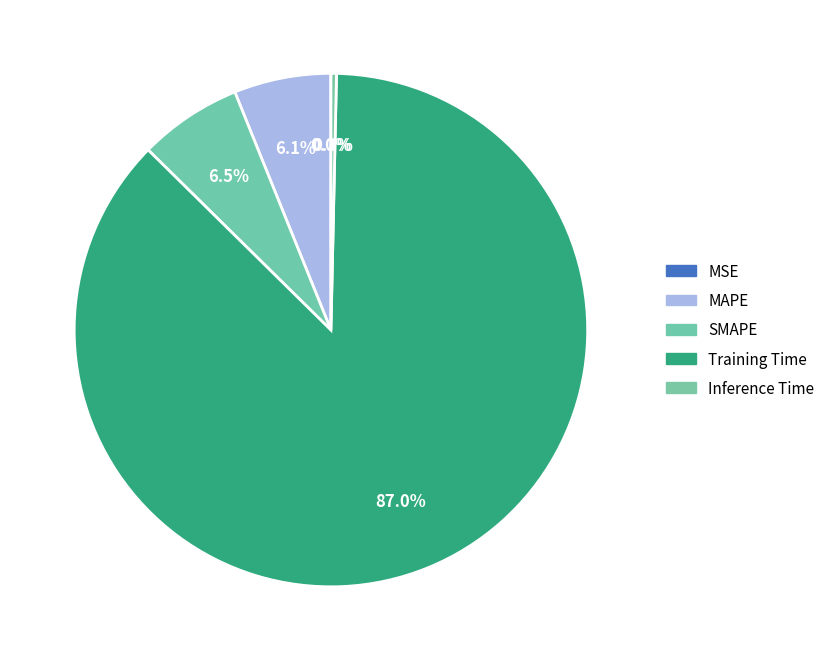

Do Training Time and MAPE together represent more than half of the pie?

Yes